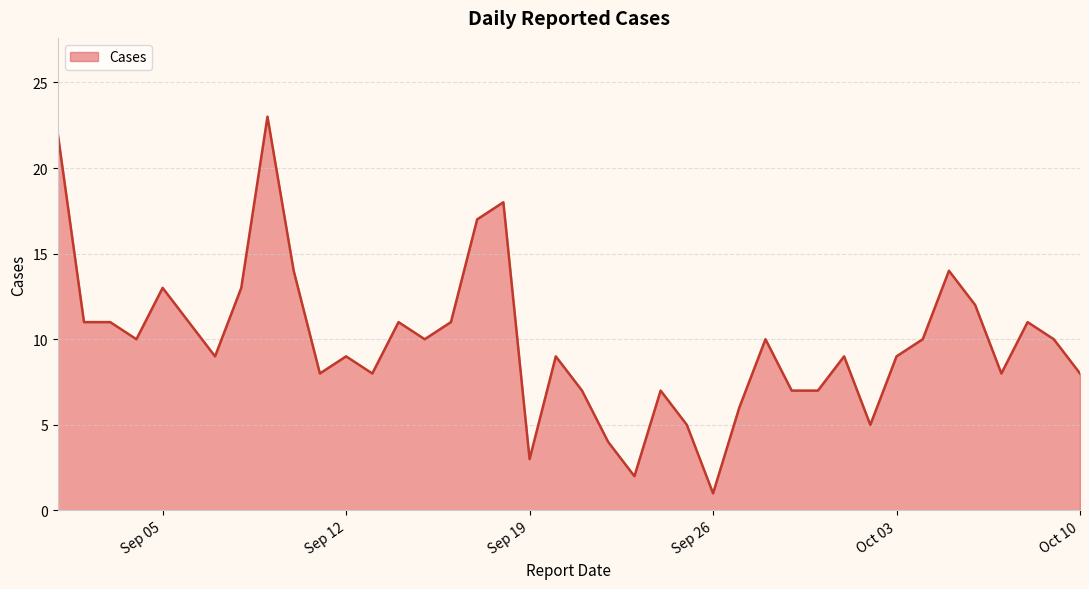

What is the maximum value shown in the chart?

23